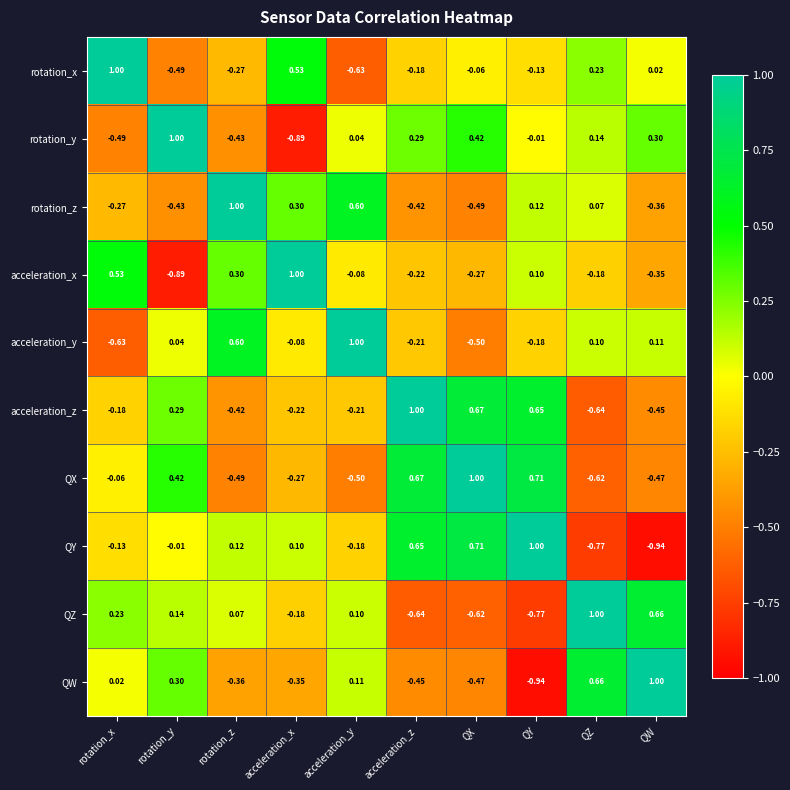

Which category has the highest value in the QW series?

QW